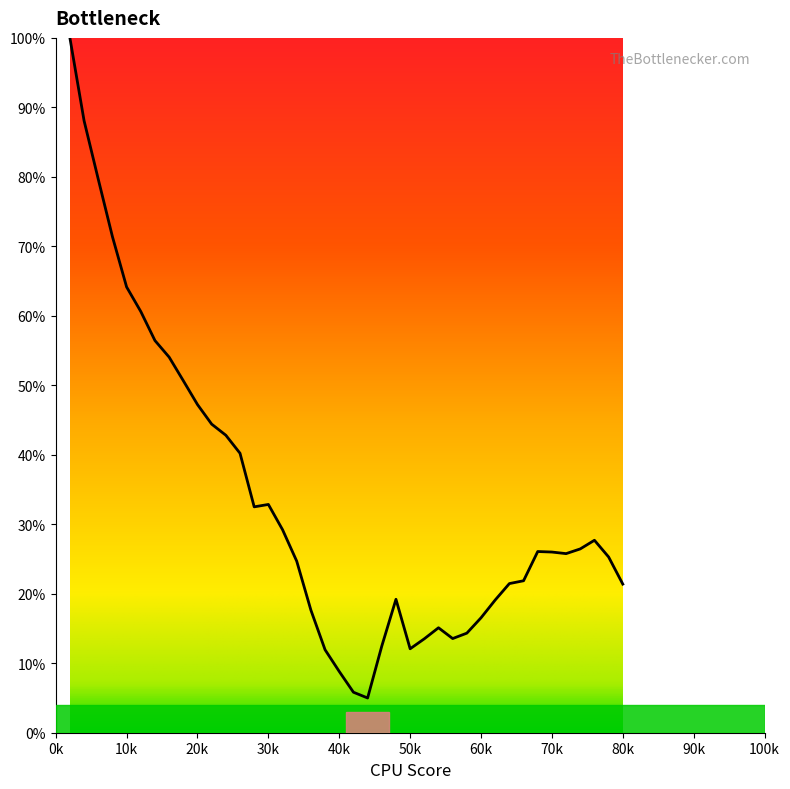

Does the chart have visible grid lines?

No